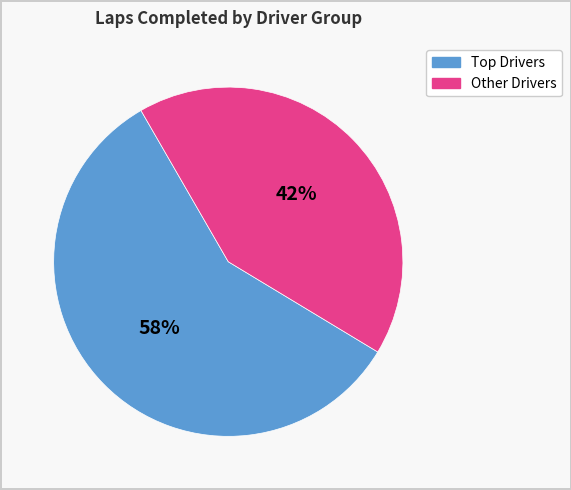

Is there a majority slice in this chart?

Yes